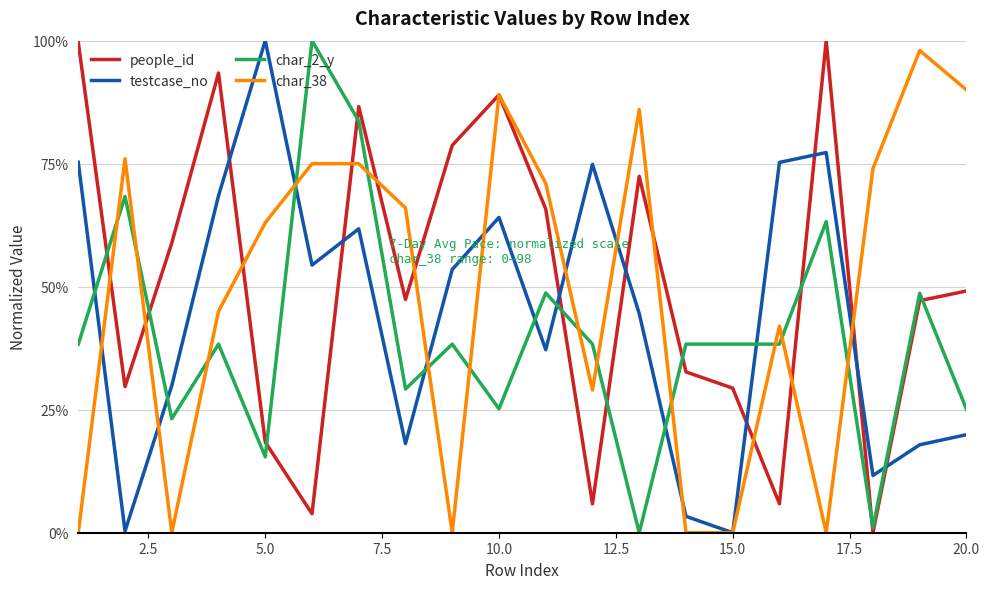

What are all the series names shown in the legend?

people_id, testcase_no, char_2_y, char_38